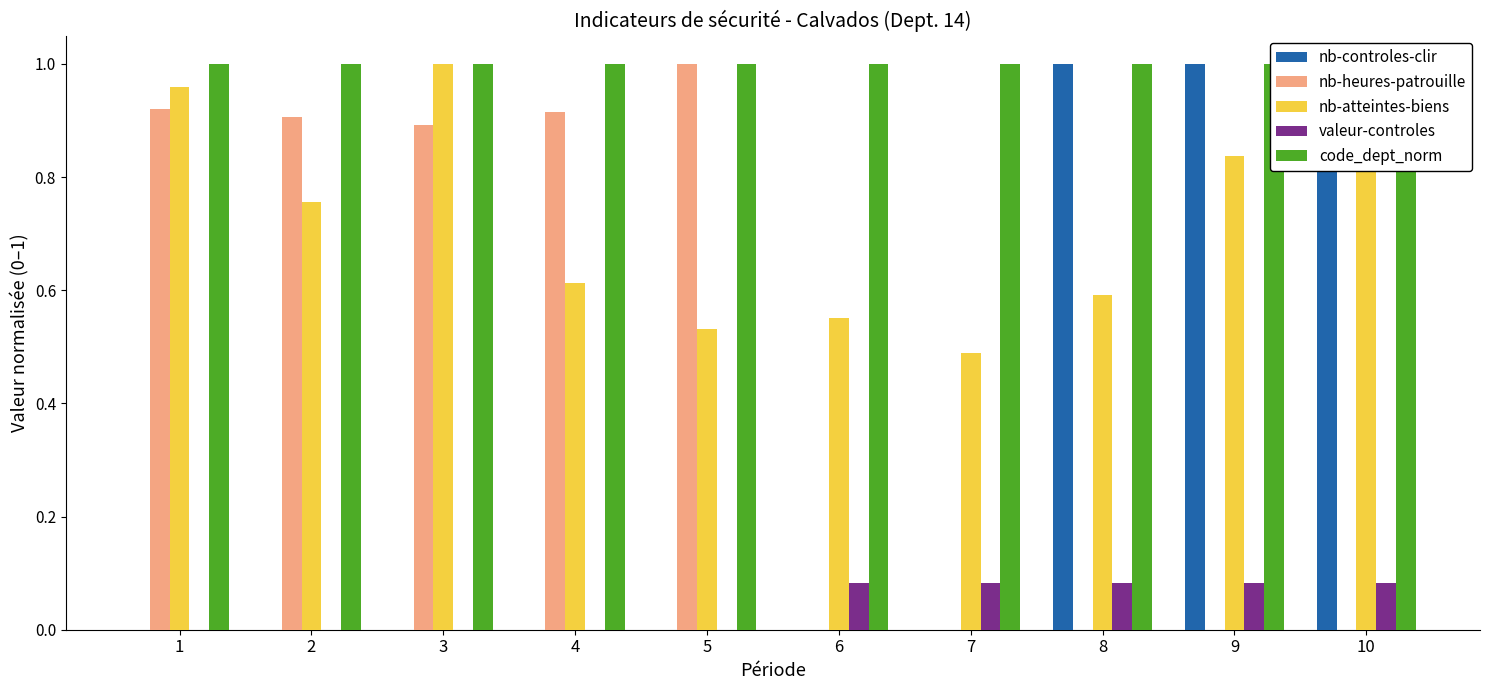

Where is nb-heures-patrouille nearest to the value 0?

6